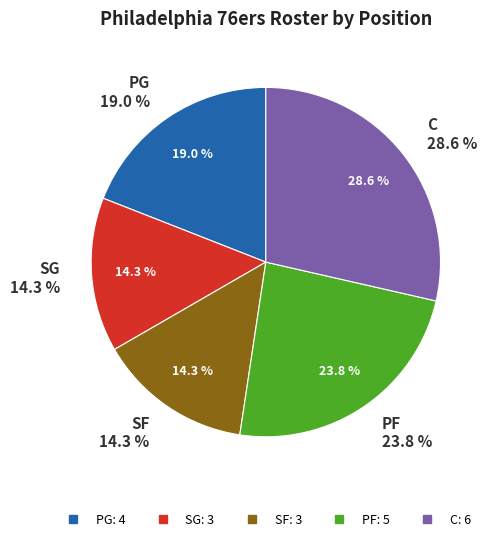

The PG slice represents 19% of the pie. True or false?

True